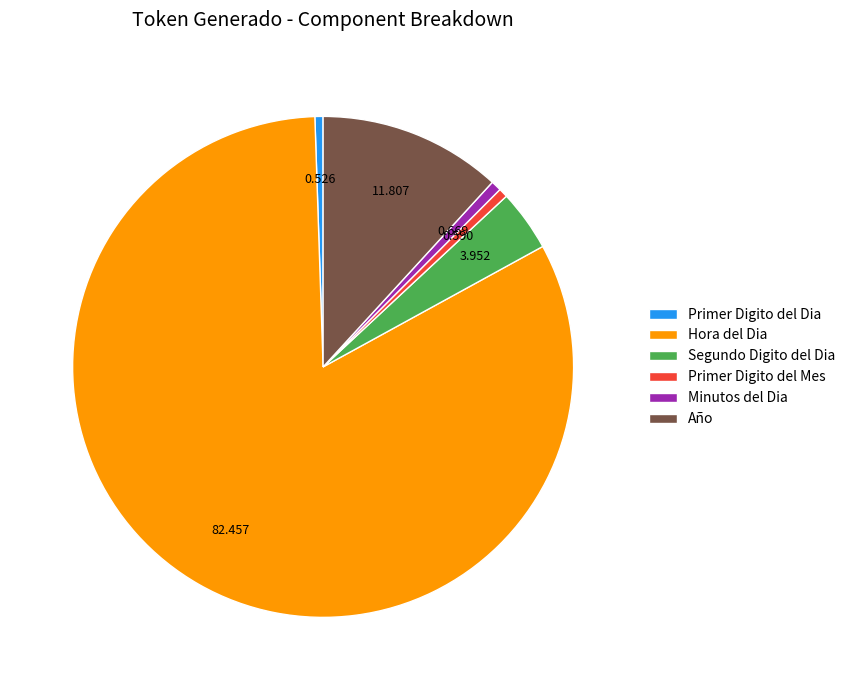

Is it true that Minutos del Dia is 11% of the pie?

False